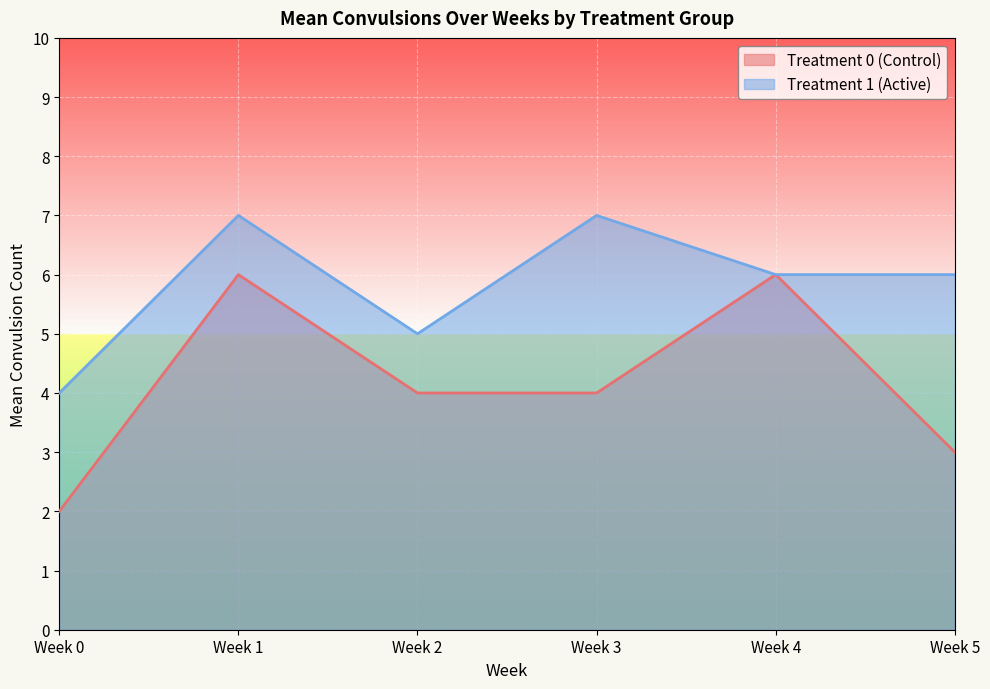

How many values in the Treatment 1 (Active) series are below 6?

2